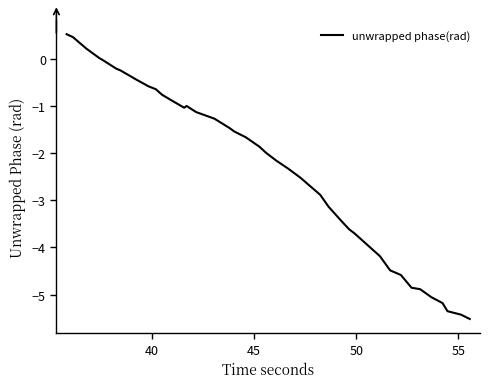

What is the minimum value shown in the chart?

-5.5